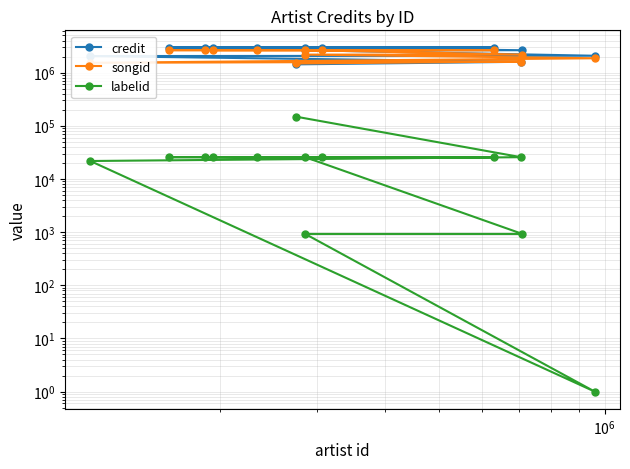

What is the sum of all credit values?

33085917